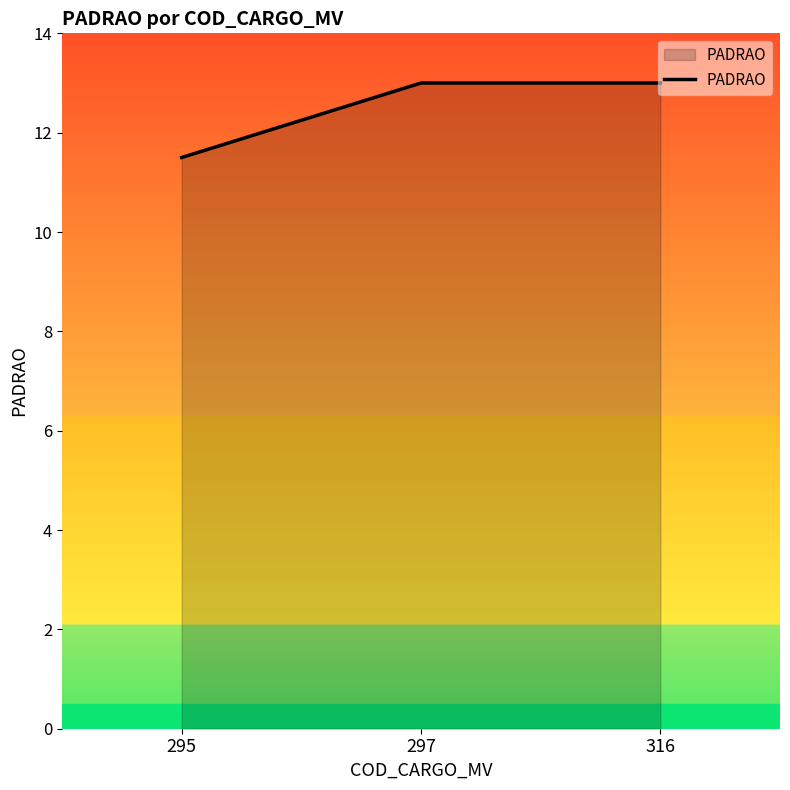

What is the difference between the values at 295 and 316?

1.5